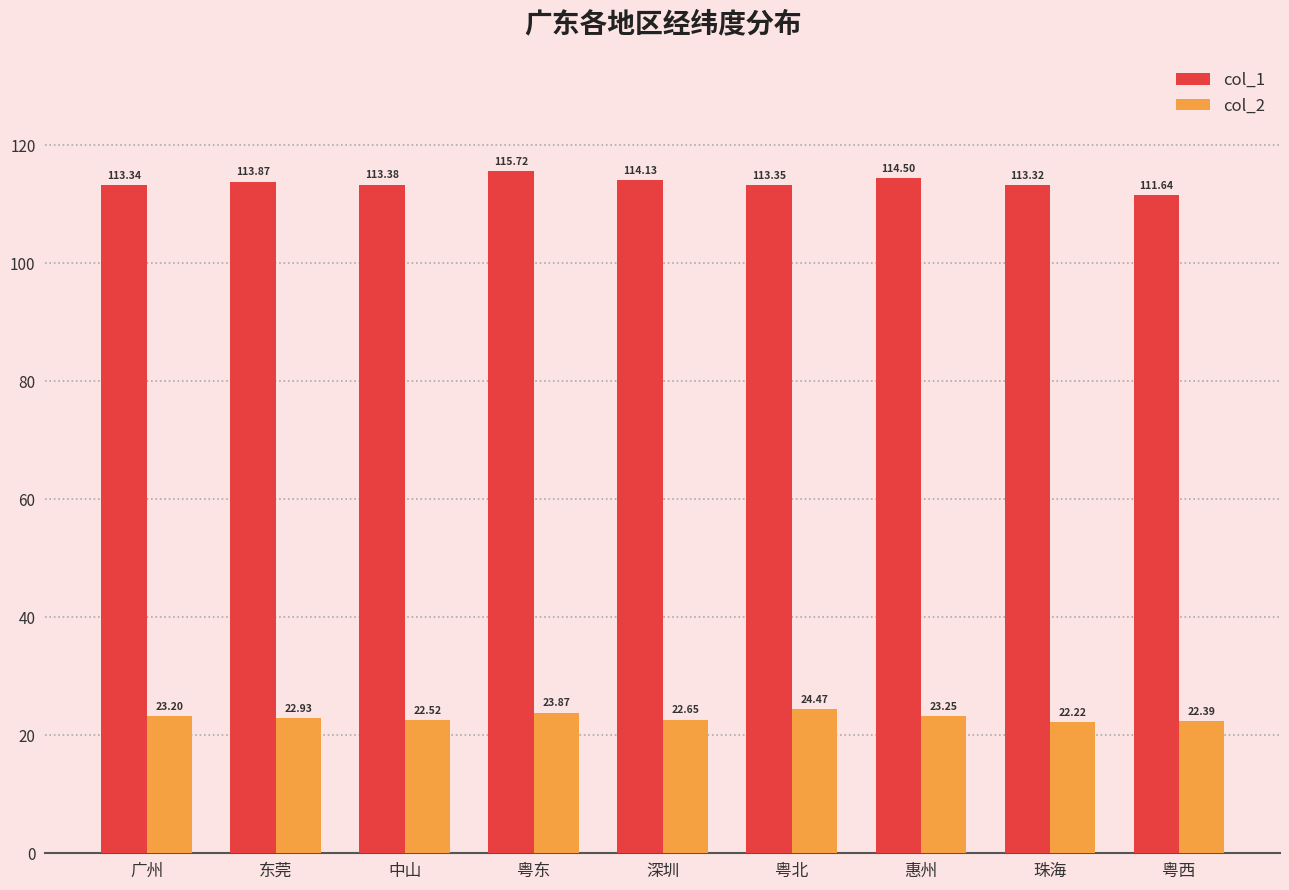

What are all the series names shown in the legend?

col_1, col_2